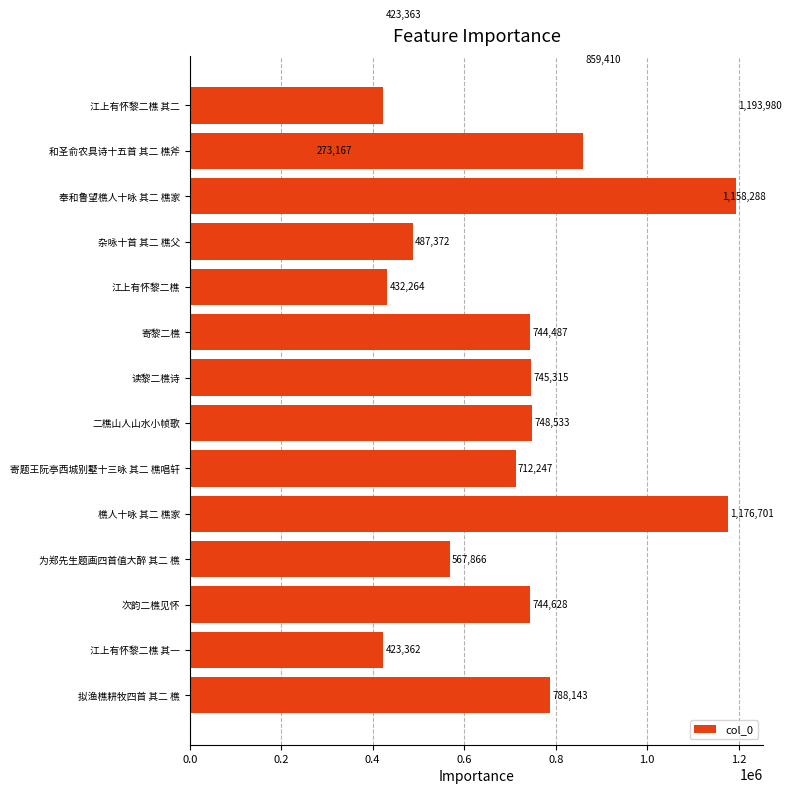

Read the value at 杂咏十首 其二 樵父.

487372